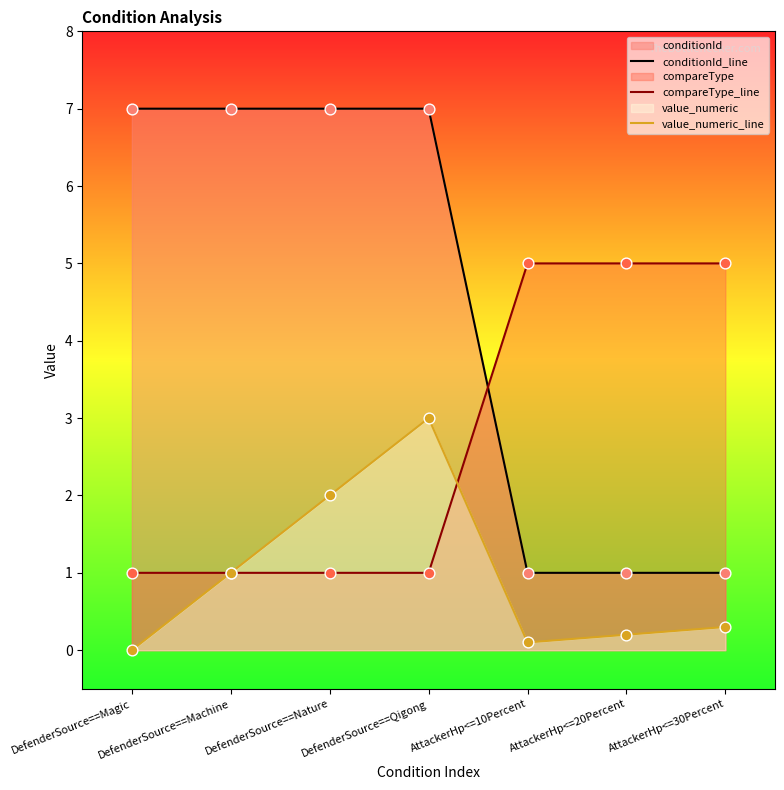

At which category is the sum across all series the highest?

DefenderSource==Qigong